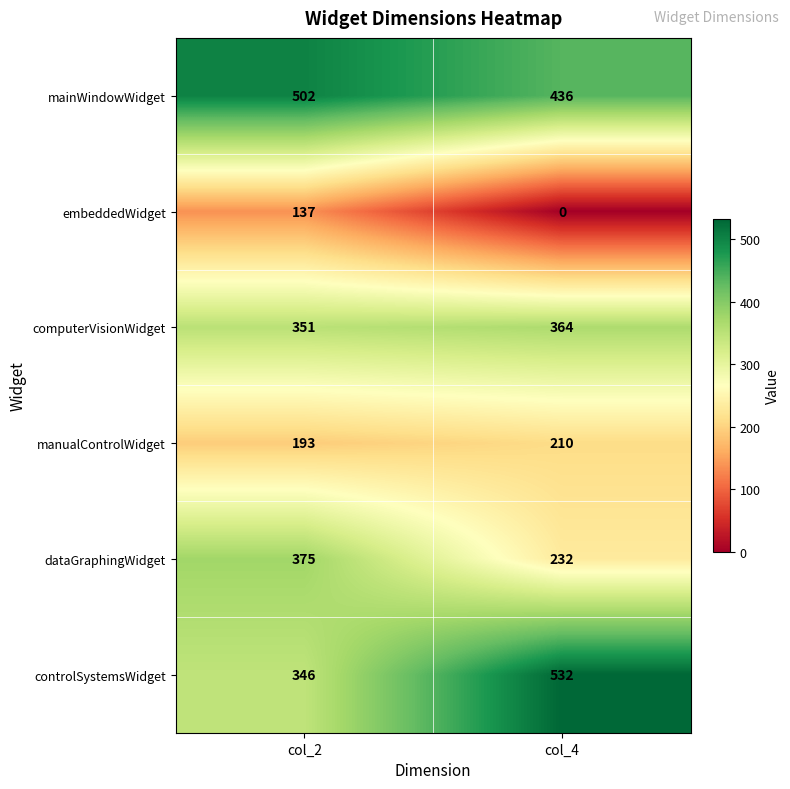

What is the greatest value displayed?

532